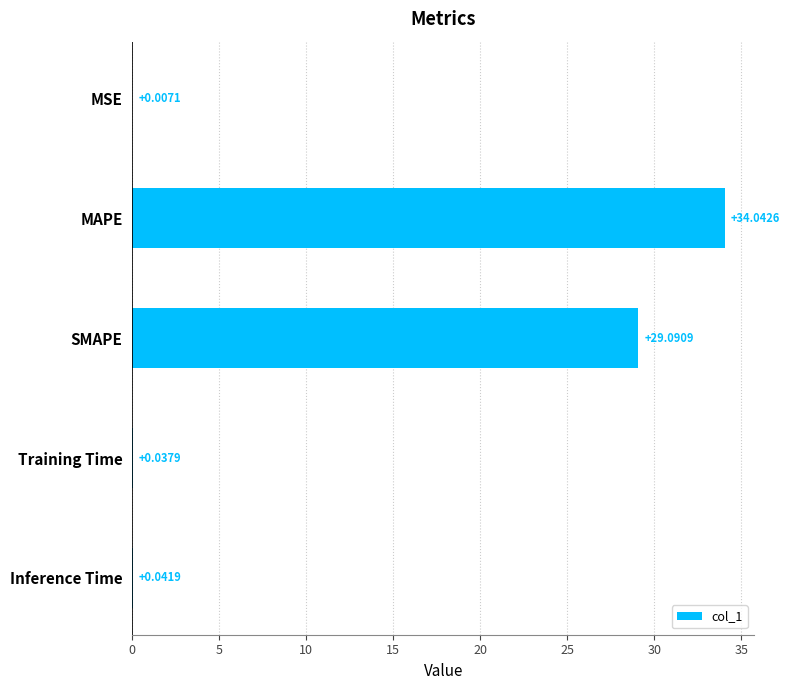

At which category does the chart reach its peak across all series?

MAPE